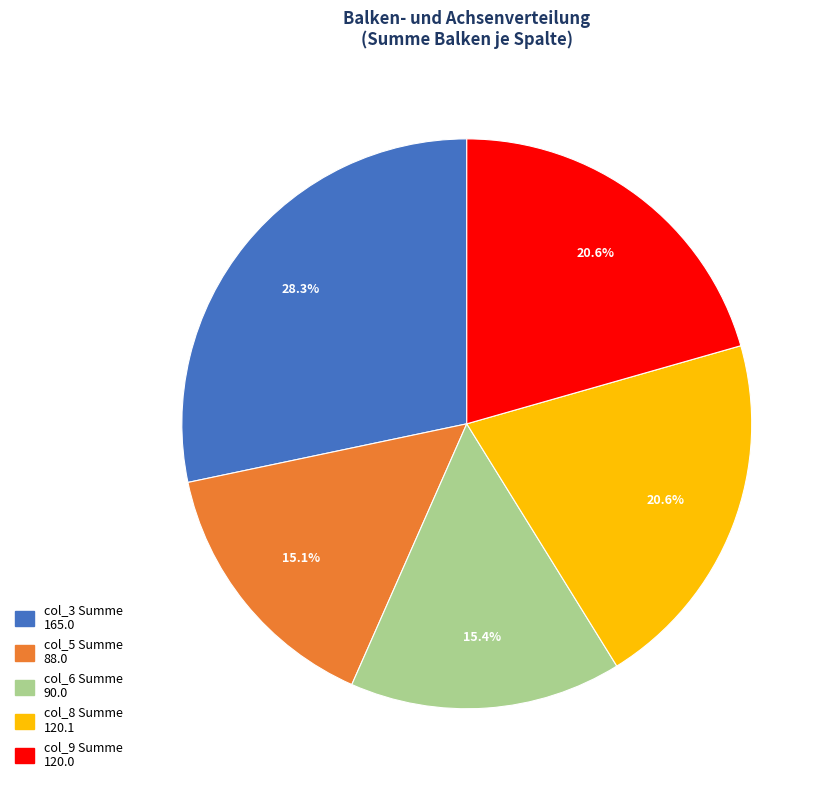

Is there any slice that represents more than half of the pie?

No